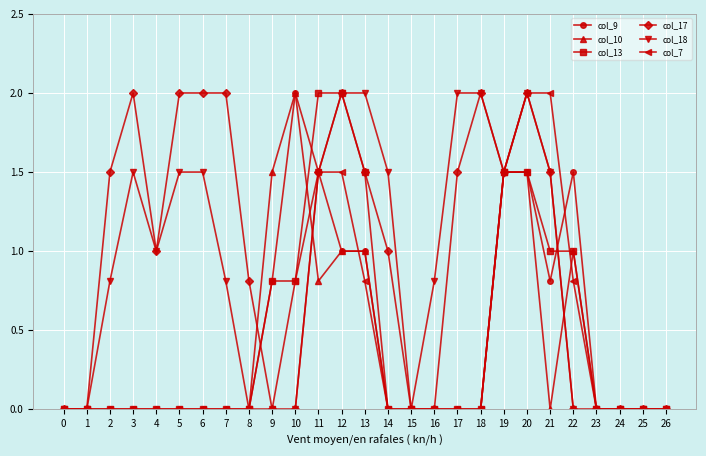

True or false: col_9 has more than 0 points higher than both neighbors.

True